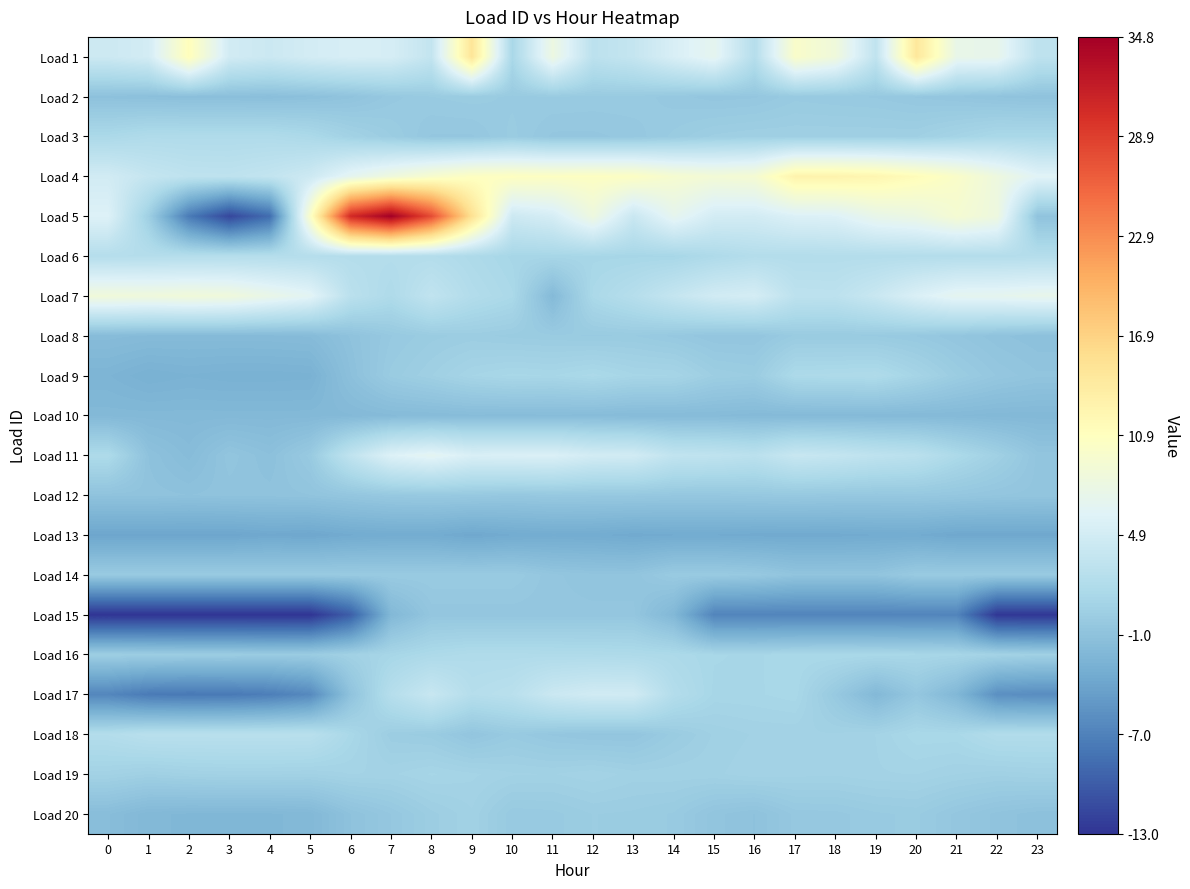

Count the number of data series in this chart.

20